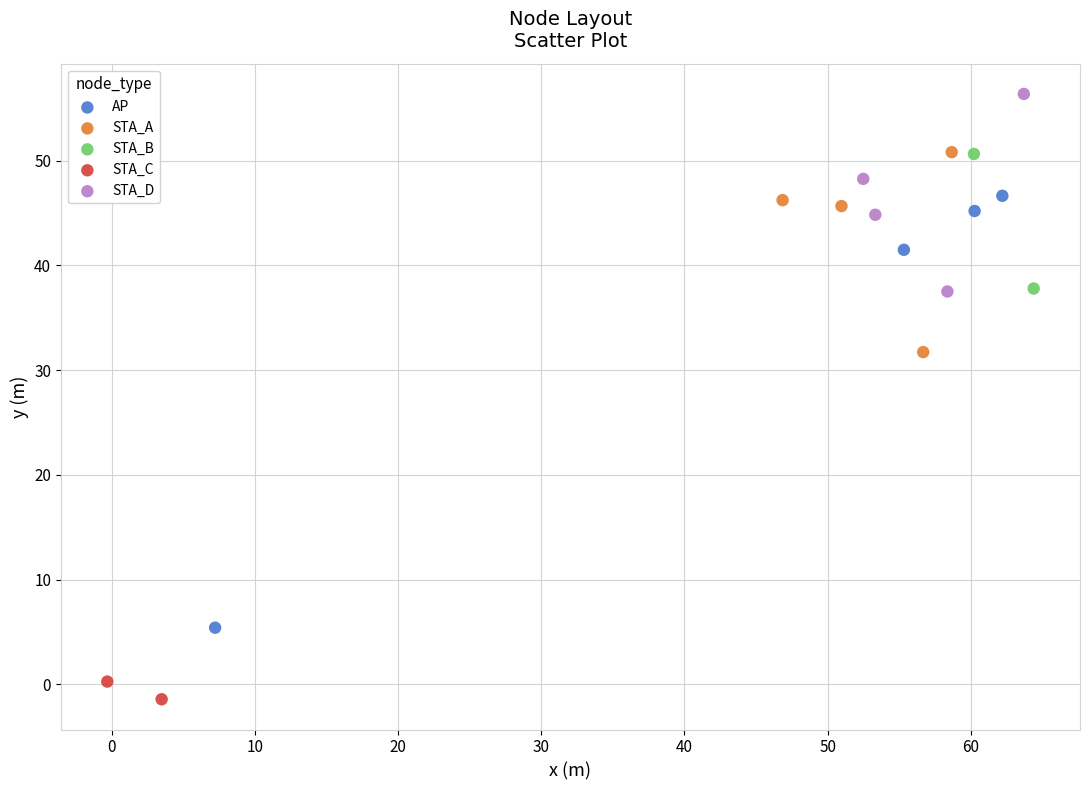

What are all the series names shown in the legend?

AP, STA_A, STA_B, STA_C, STA_D